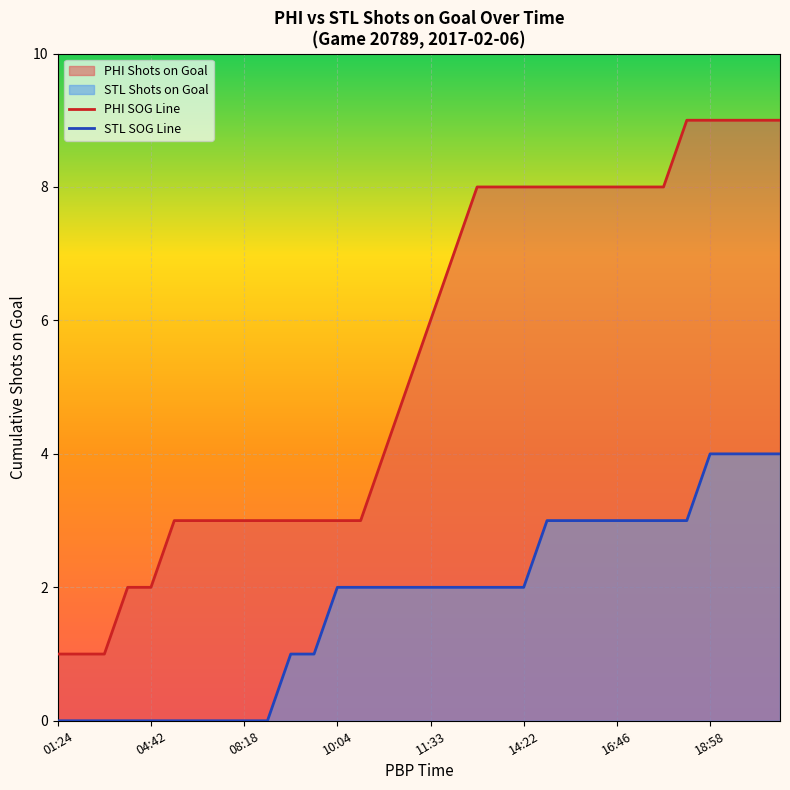

What is the average value of the STL SOG Line series?

2